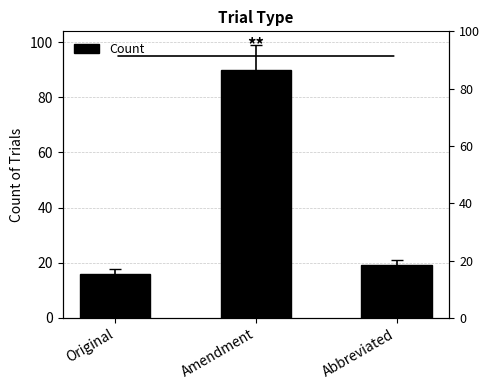

True or false: the data shows 124 at Amendment.

False